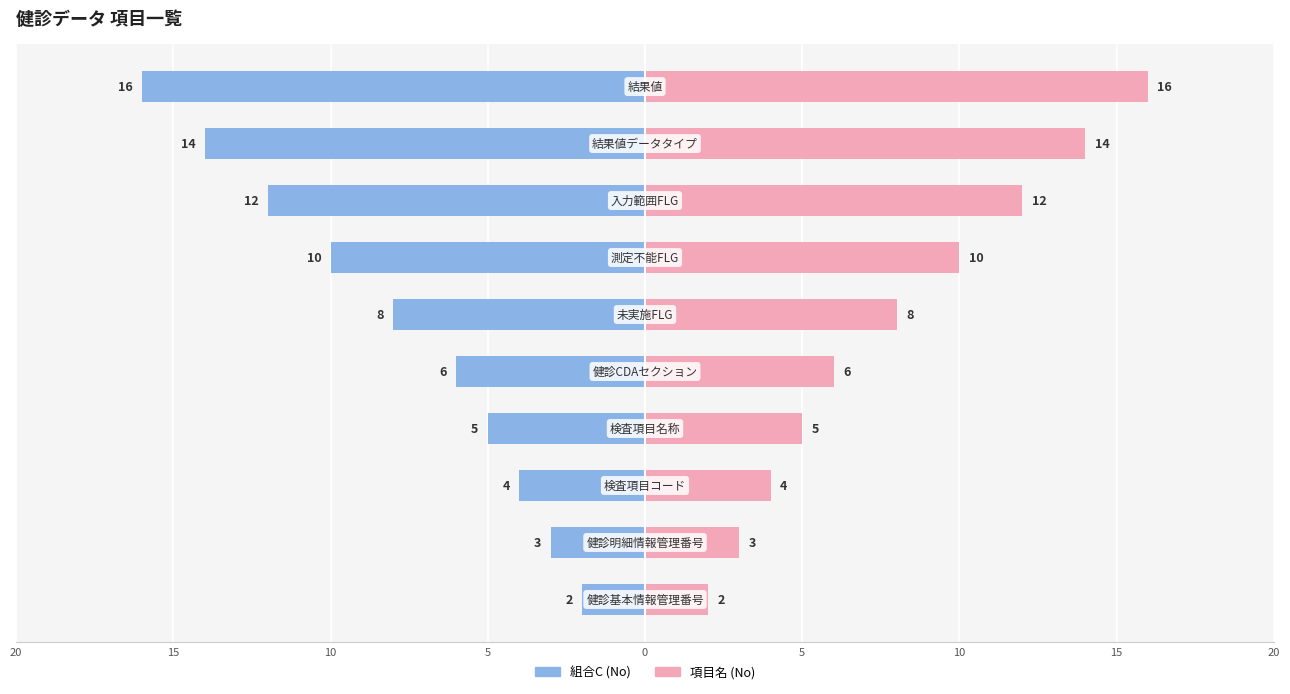

The 組合C (No) series shows -1 at 20. True or false?

False